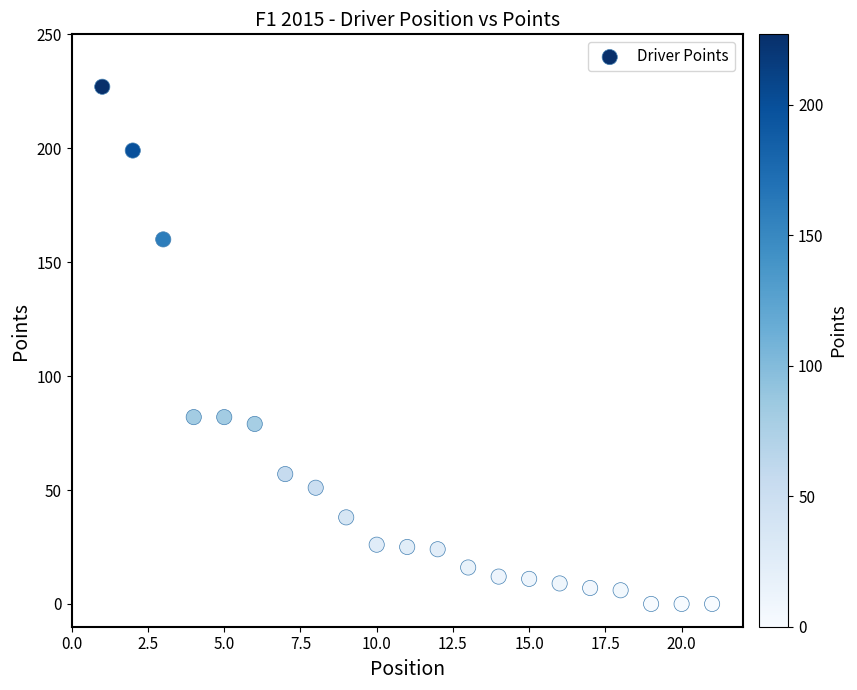

What is the range of X values (max minus min)?

20